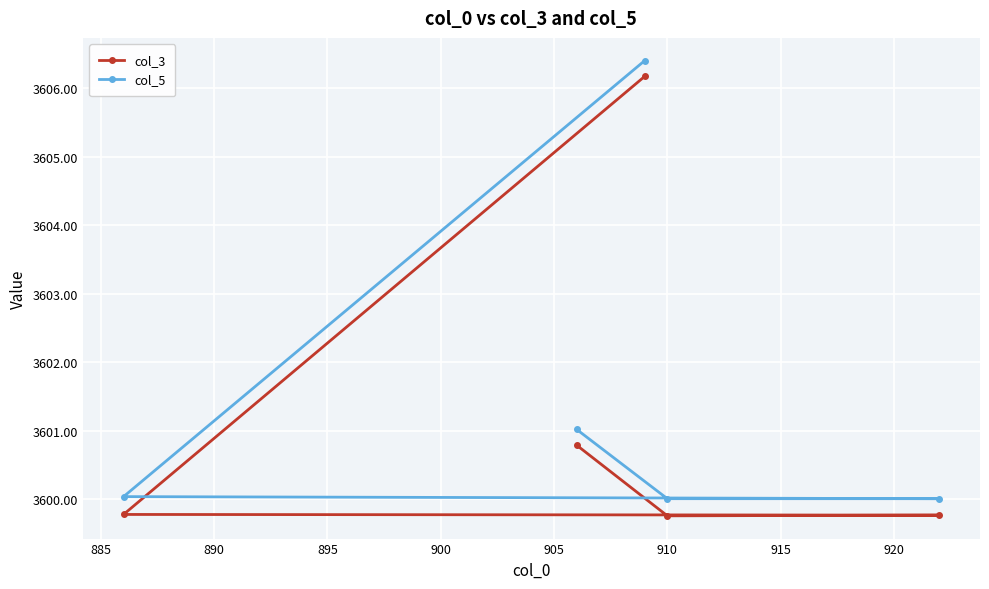

Which series has the largest range (max minus min)?

col_3